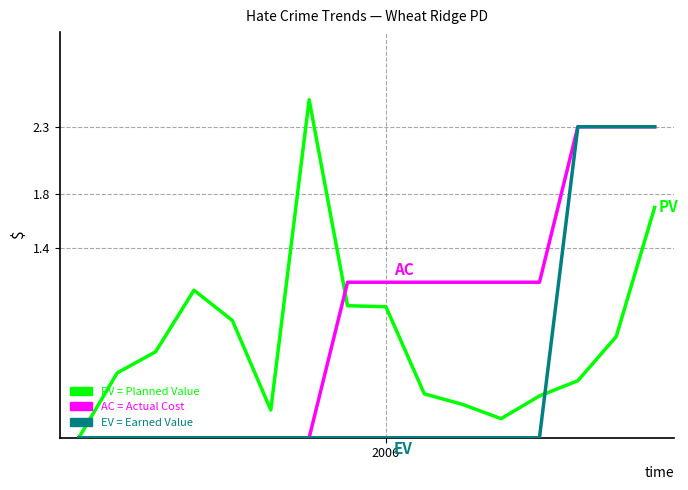

What is the maximum value shown in the chart?

2.5